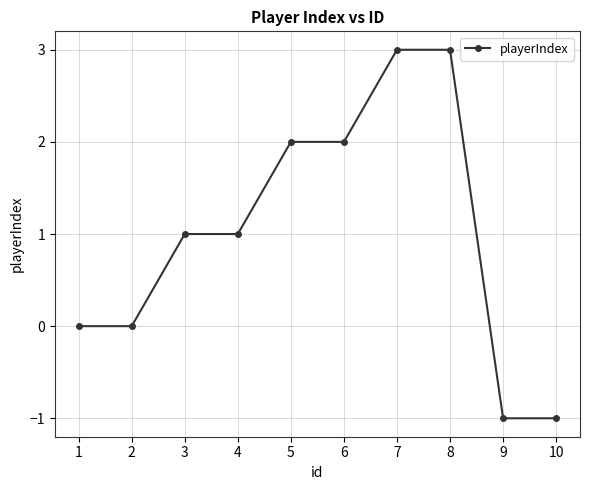

Reading left to right, extract all data points from this chart.

1=0	2=0	3=1	4=1	5=2	6=2	7=3	8=3	9=-1	10=-1